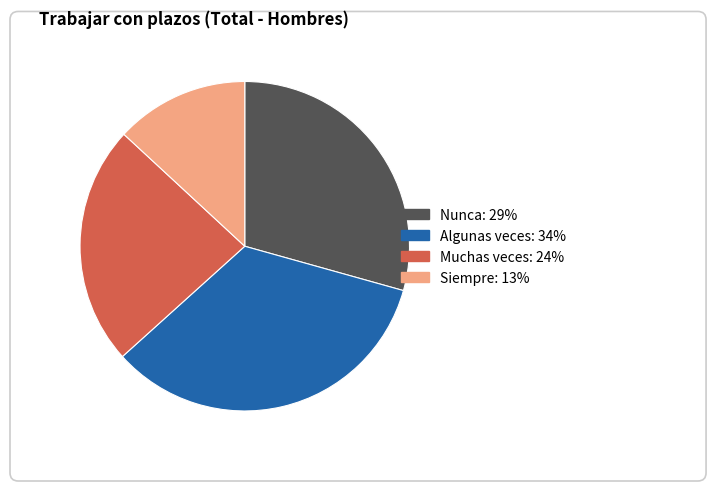

What is the smallest slice in the pie chart?

Siempre